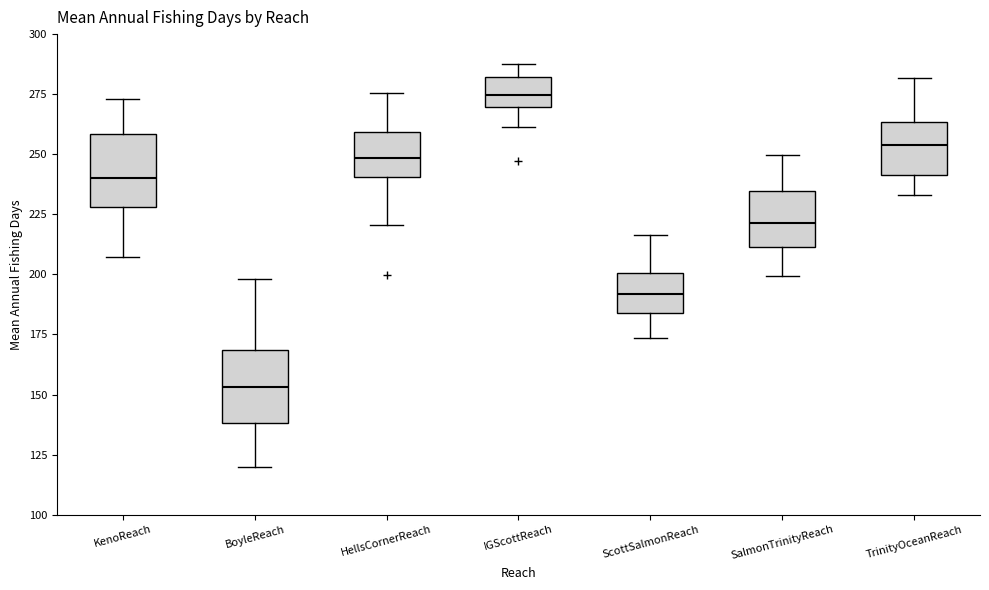

Reading left to right, transcribe this box plot: for each box, give where its median line is, the range the box spans, and where its two whiskers end, as read against the y-axis. The values are not printed on the chart, so give them approximately, as read against the axis.

KenoReach: median 240, box 230 to 260, whiskers 205 to 275
BoyleReach: median 155, box 140 to 170, whiskers 120 to 200
HellsCornerReach: median 250, box 240 to 260, whiskers 220 to 275
IGScottReach: median 275, box 270 to 280, whiskers 260 to 290
ScottSalmonReach: median 190, box 185 to 200, whiskers 175 to 215
SalmonTrinityReach: median 220, box 210 to 235, whiskers 200 to 250
TrinityOceanReach: median 255, box 240 to 265, whiskers 235 to 280